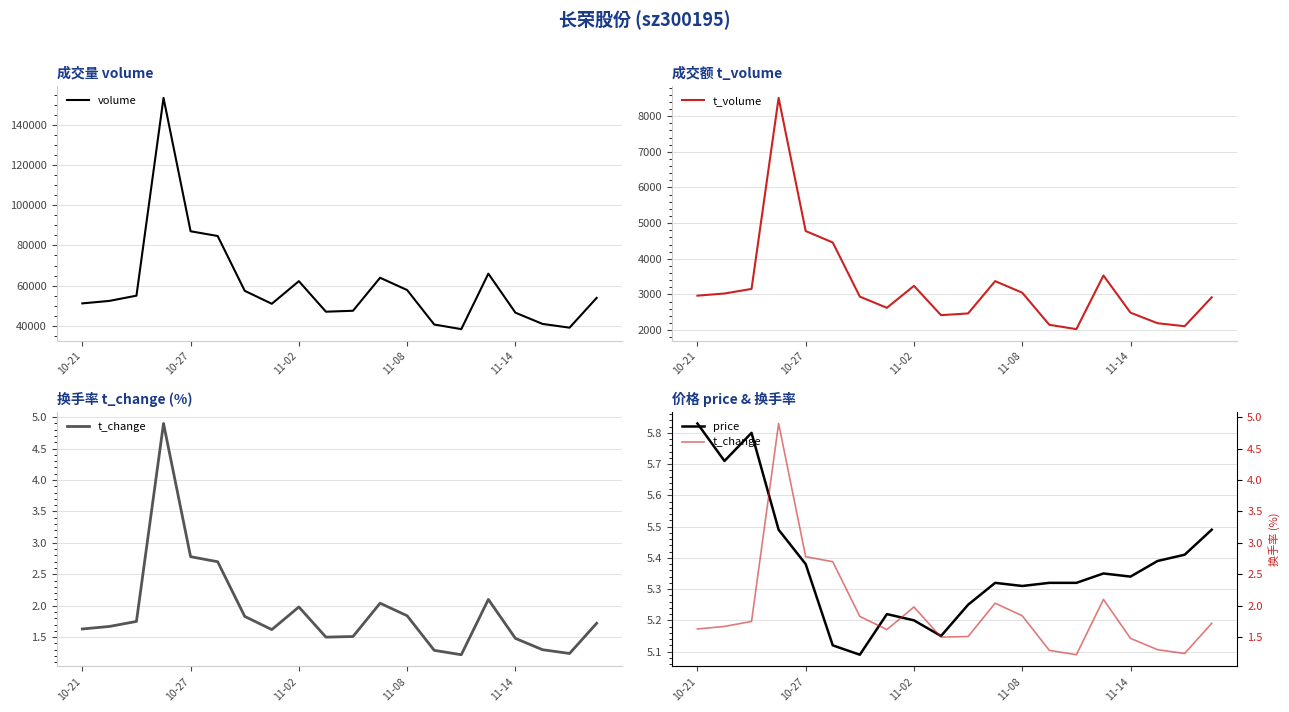

Does the chart have visible grid lines?

Yes